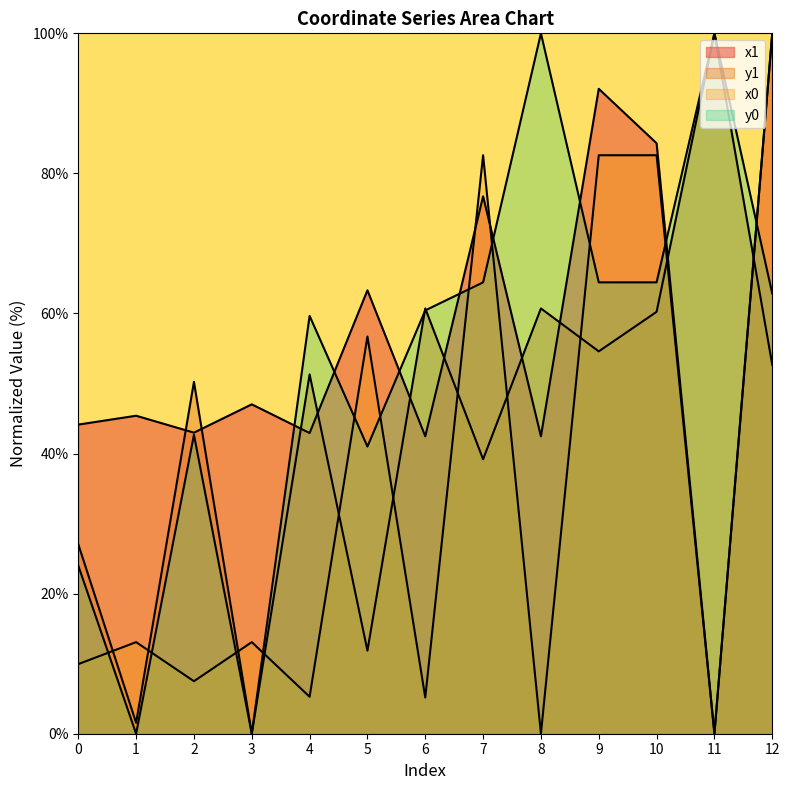

How many positive values does the x0 series have?

11